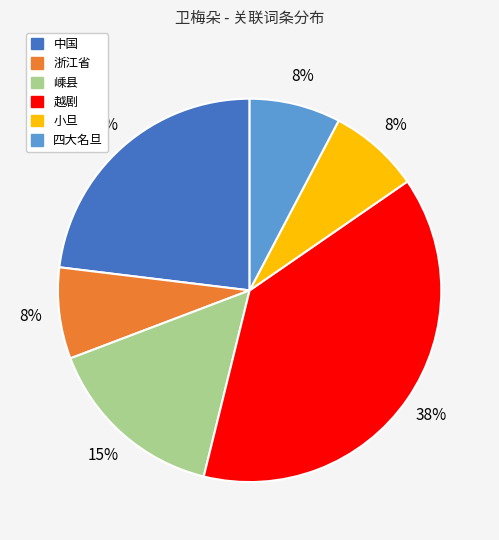

Is there any slice that represents more than half of the pie?

No